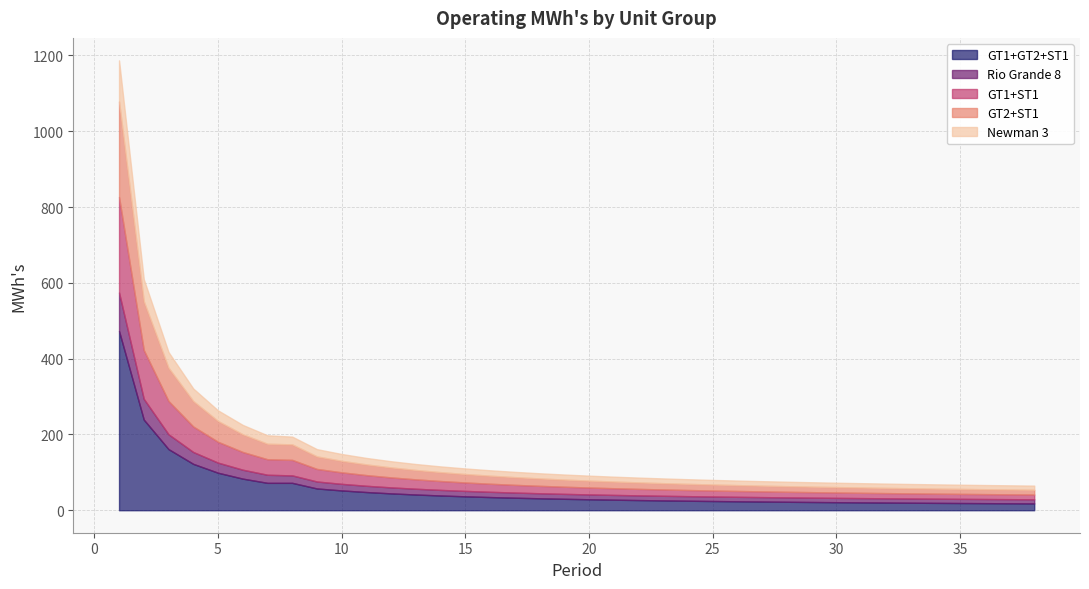

True or false: GT1+ST1 has more than 2 interior local peaks.

False